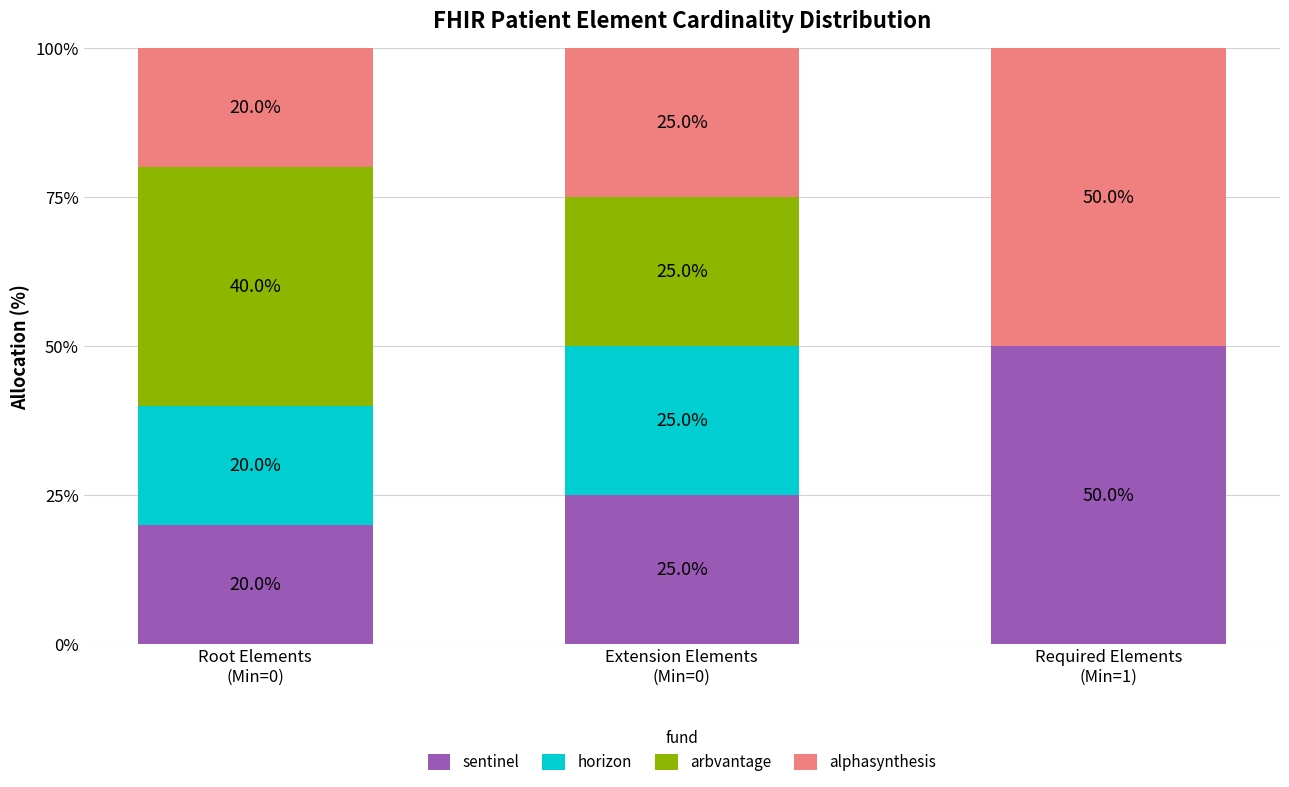

What is the highest value of the sentinel series?

50